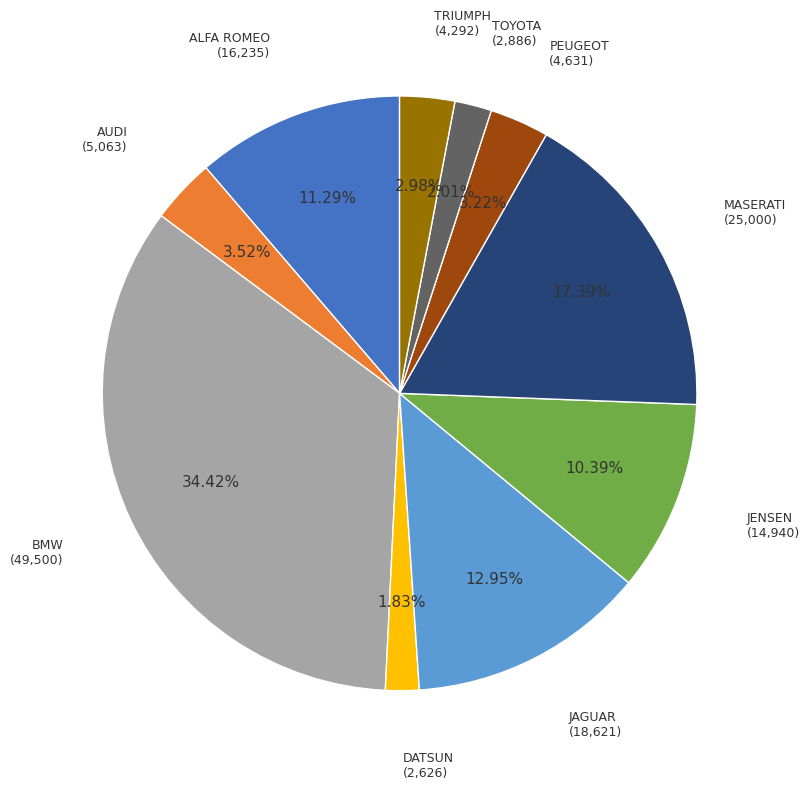

Does any single category account for the majority?

No